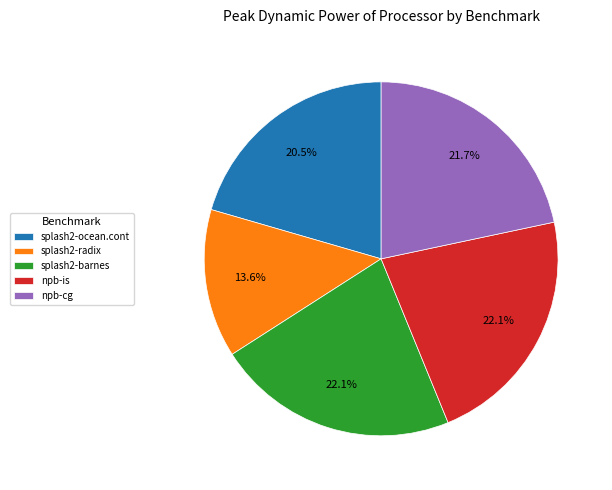

The splash2-ocean.cont slice represents 34% of the pie. True or false?

False